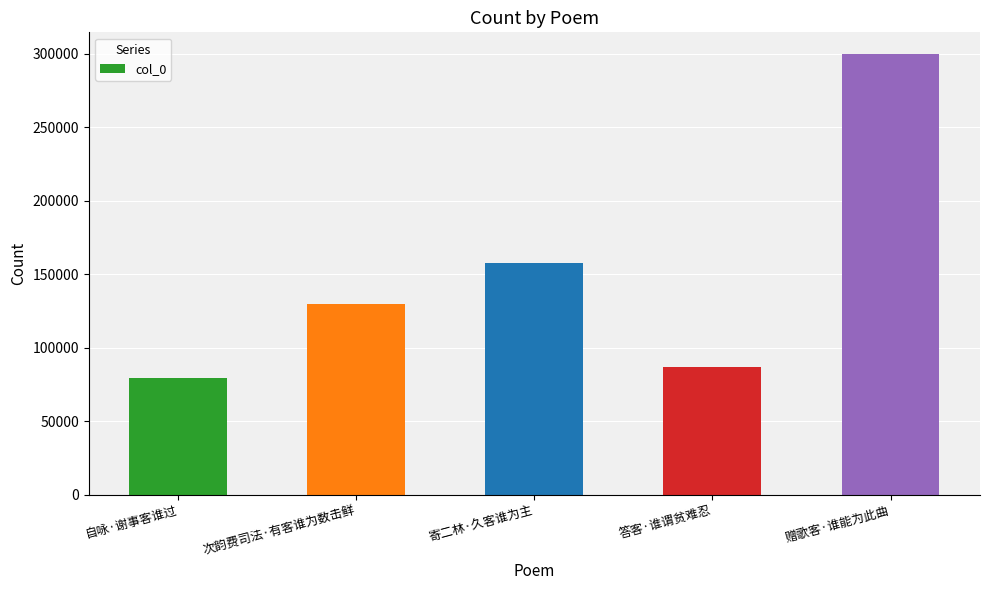

True or false: the data shows 86853 at 答客·谁谓贫难忍.

True